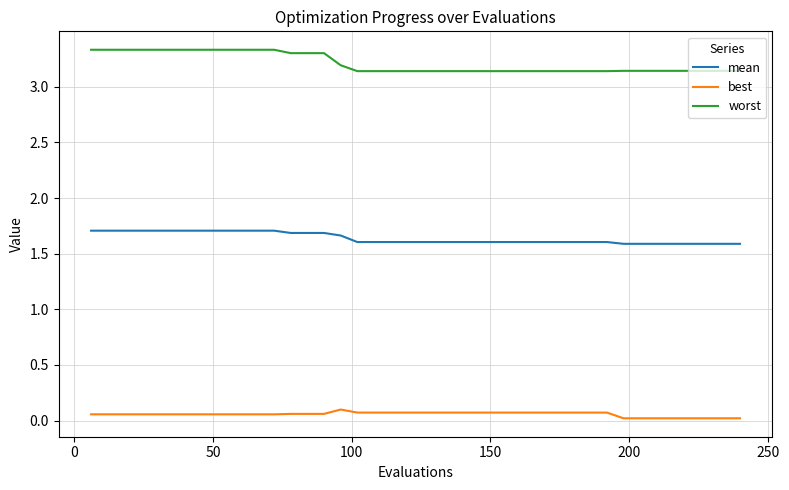

List the series in order of their peak value, highest first.

worst, mean, best